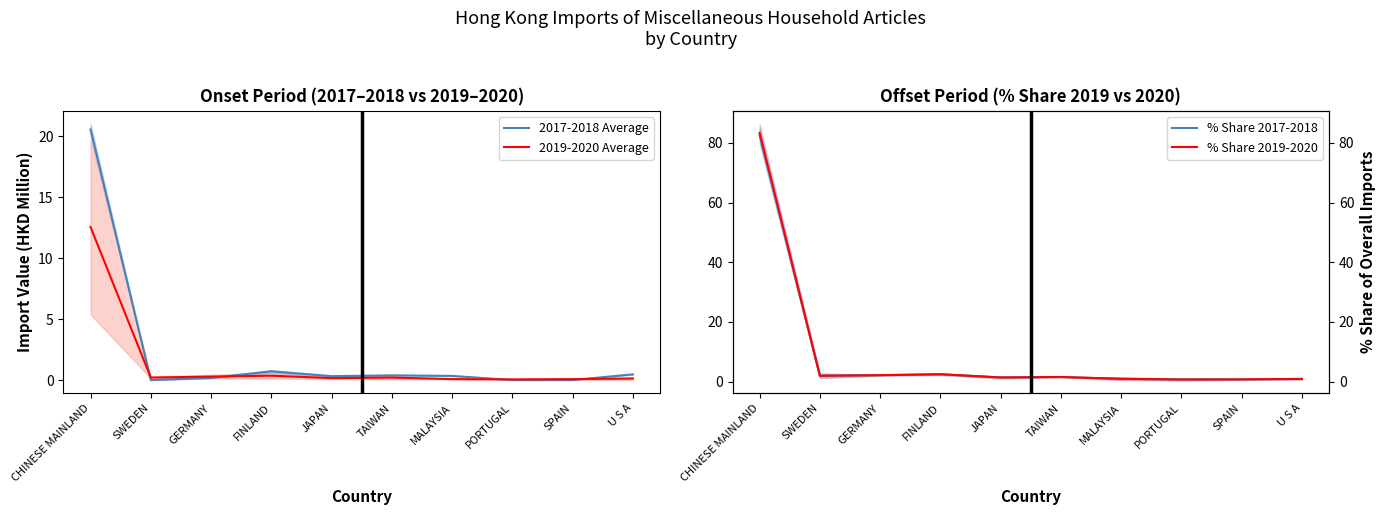

What is the maximum value shown in the chart?

83.4